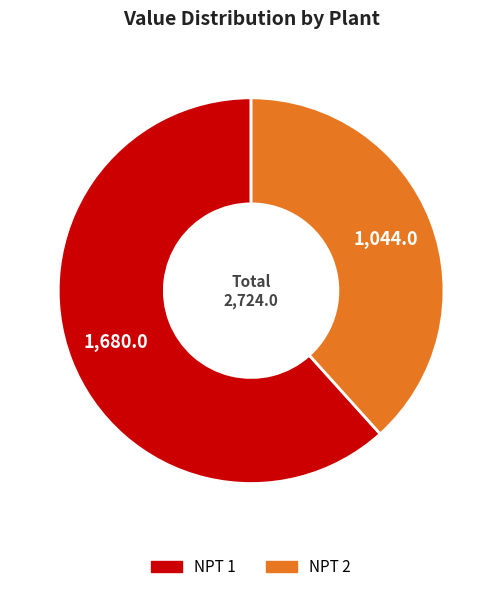

Between NPT 2 and NPT 1, which is larger?

NPT 1